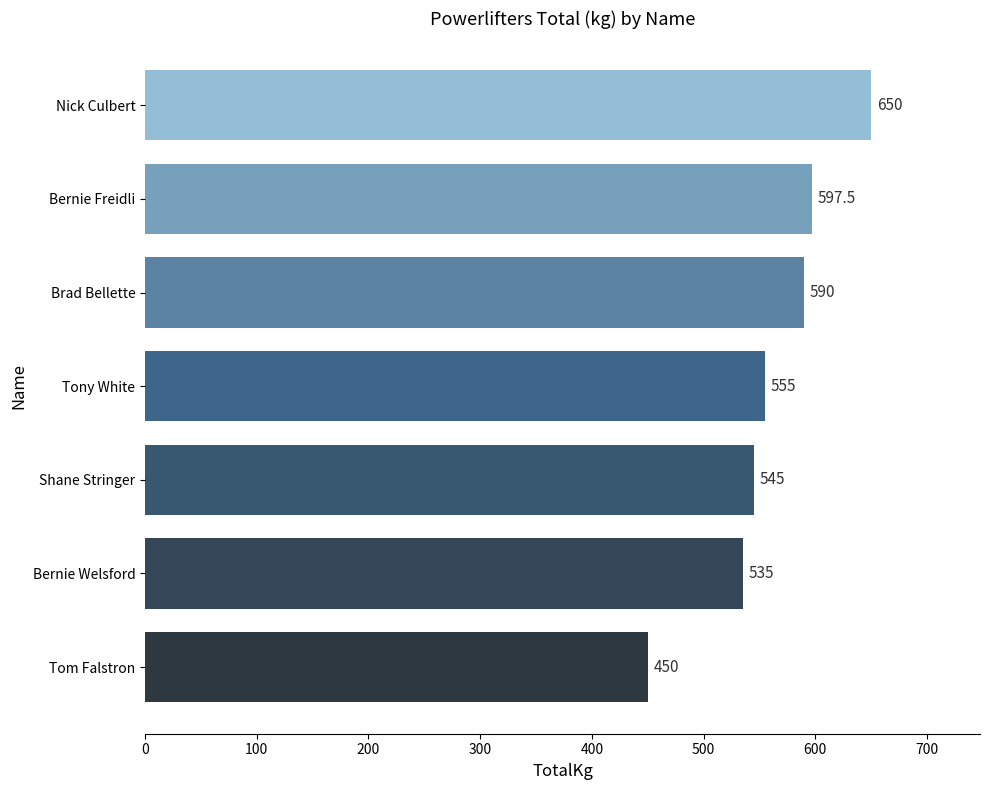

Reading bottom to top, what are all the values shown in this chart?

Tom Falstron=450.0	Bernie Welsford=535.0	Shane Stringer=545.0	Tony White=555.0	Brad Bellette=590.0	Bernie Freidli=597.5	Nick Culbert=650.0